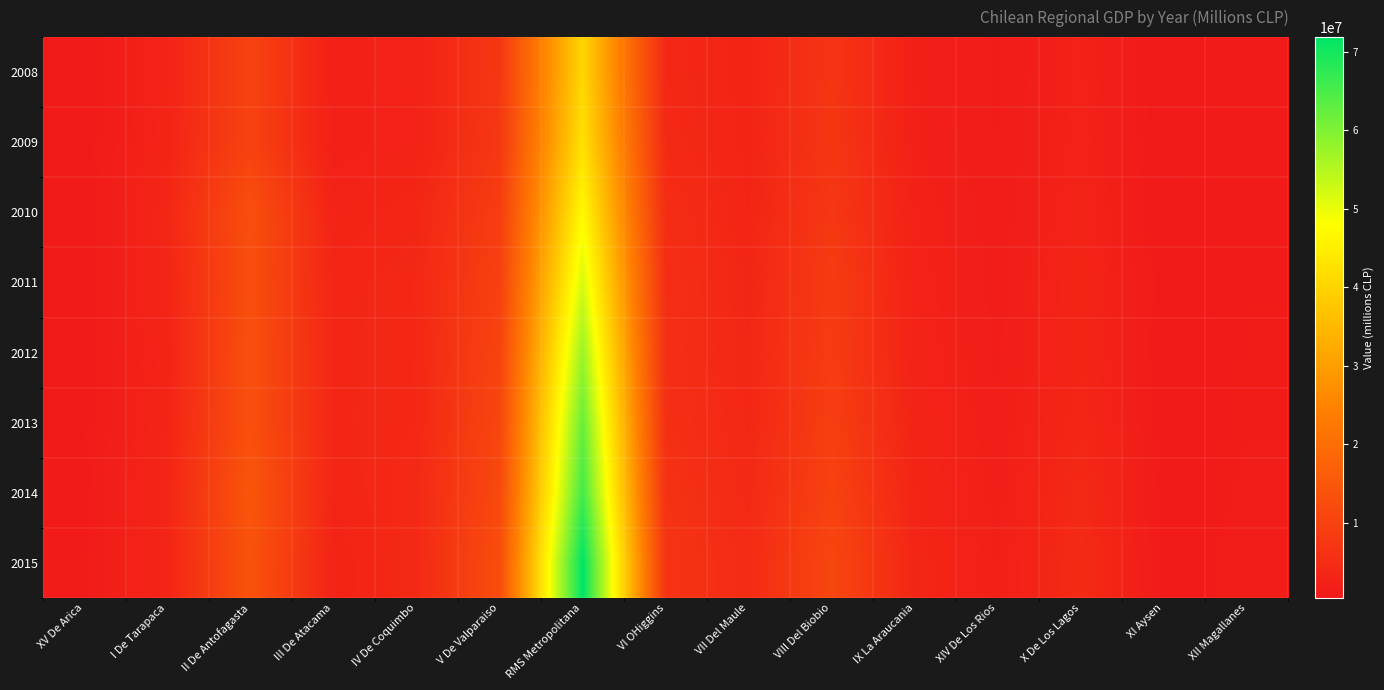

Which series has the largest range (max minus min)?

2015